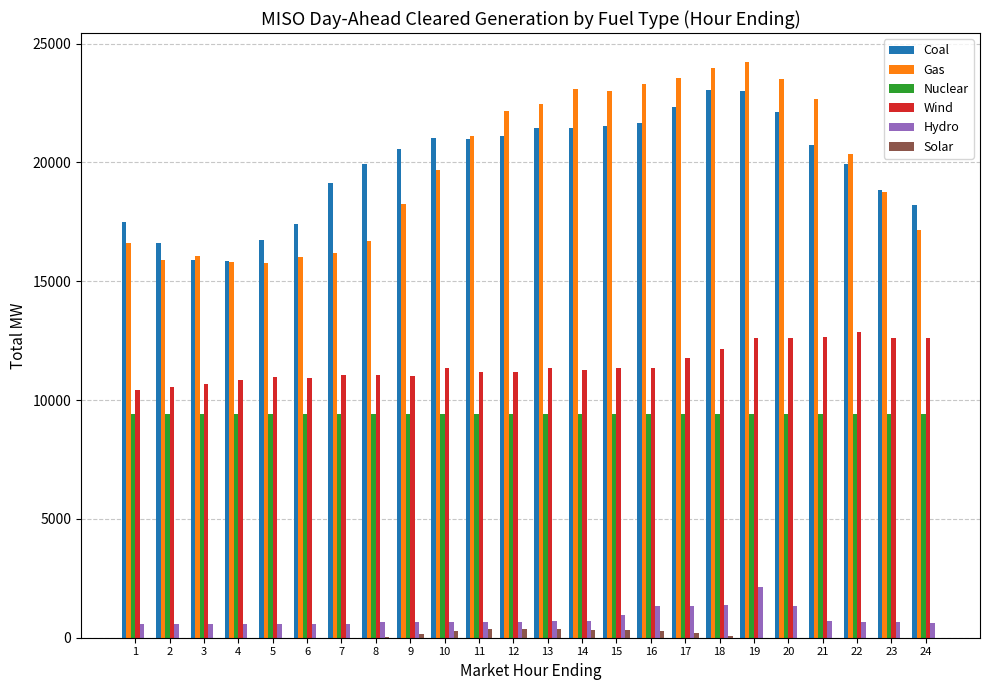

Which category has the highest value across all series?

19